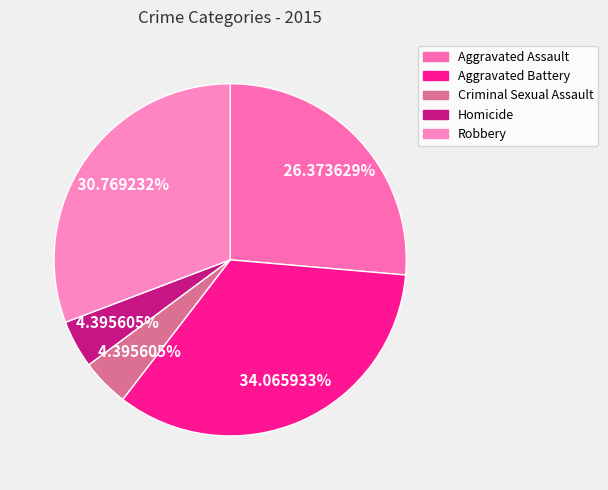

Which category has the biggest portion of the pie?

Aggravated Battery